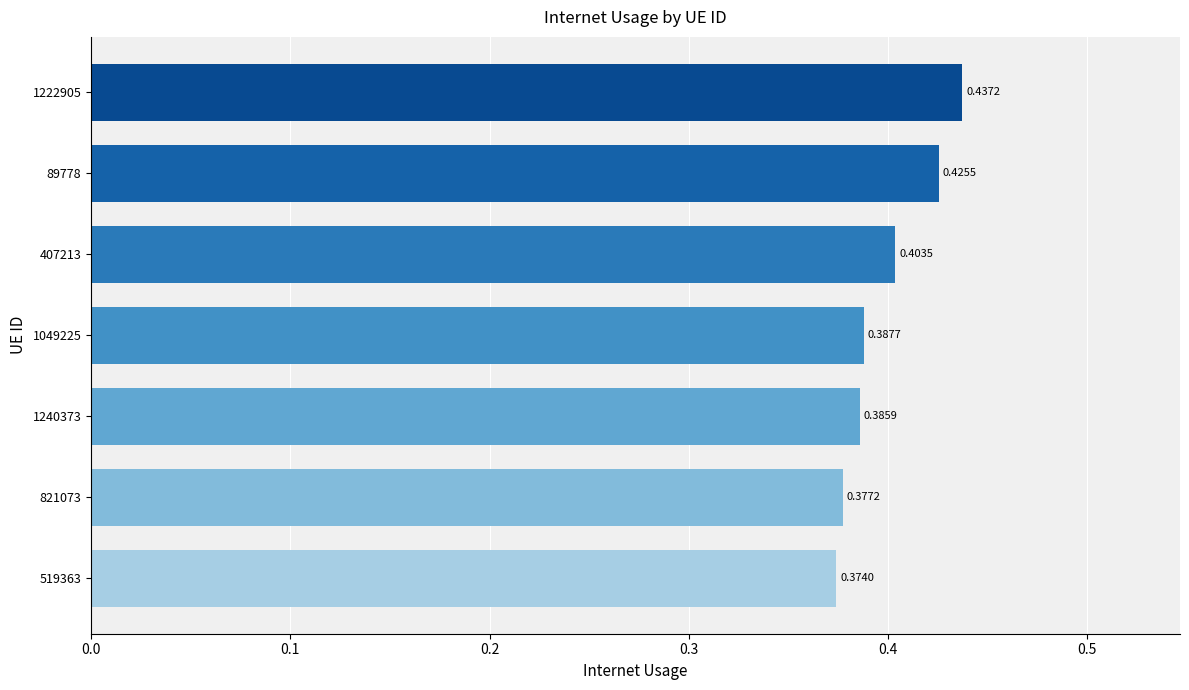

Count the number of categories in the chart.

7